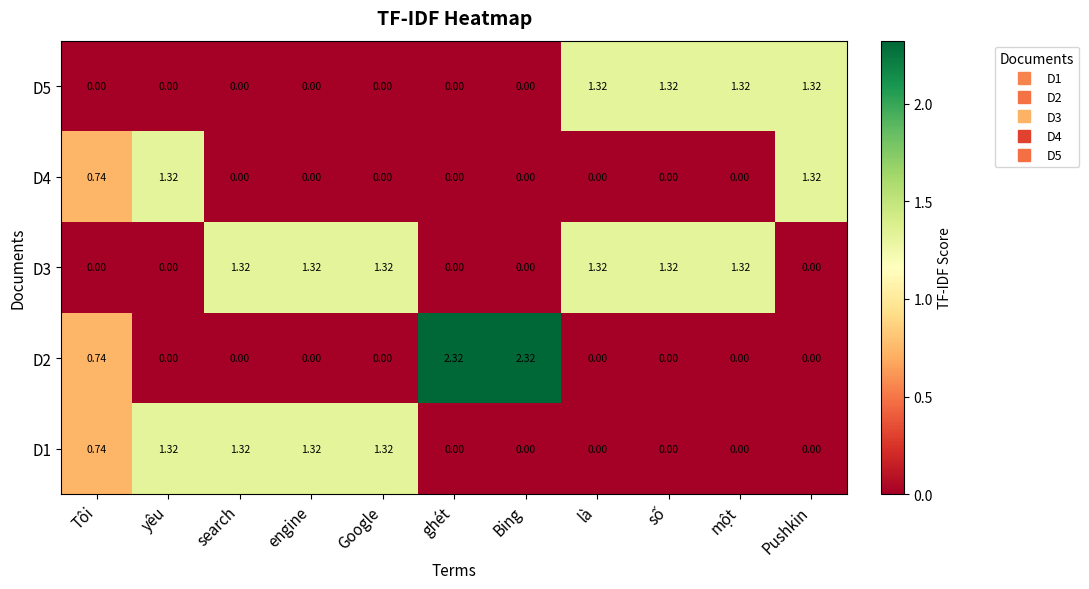

Where does the D3 series first go above 1?

search